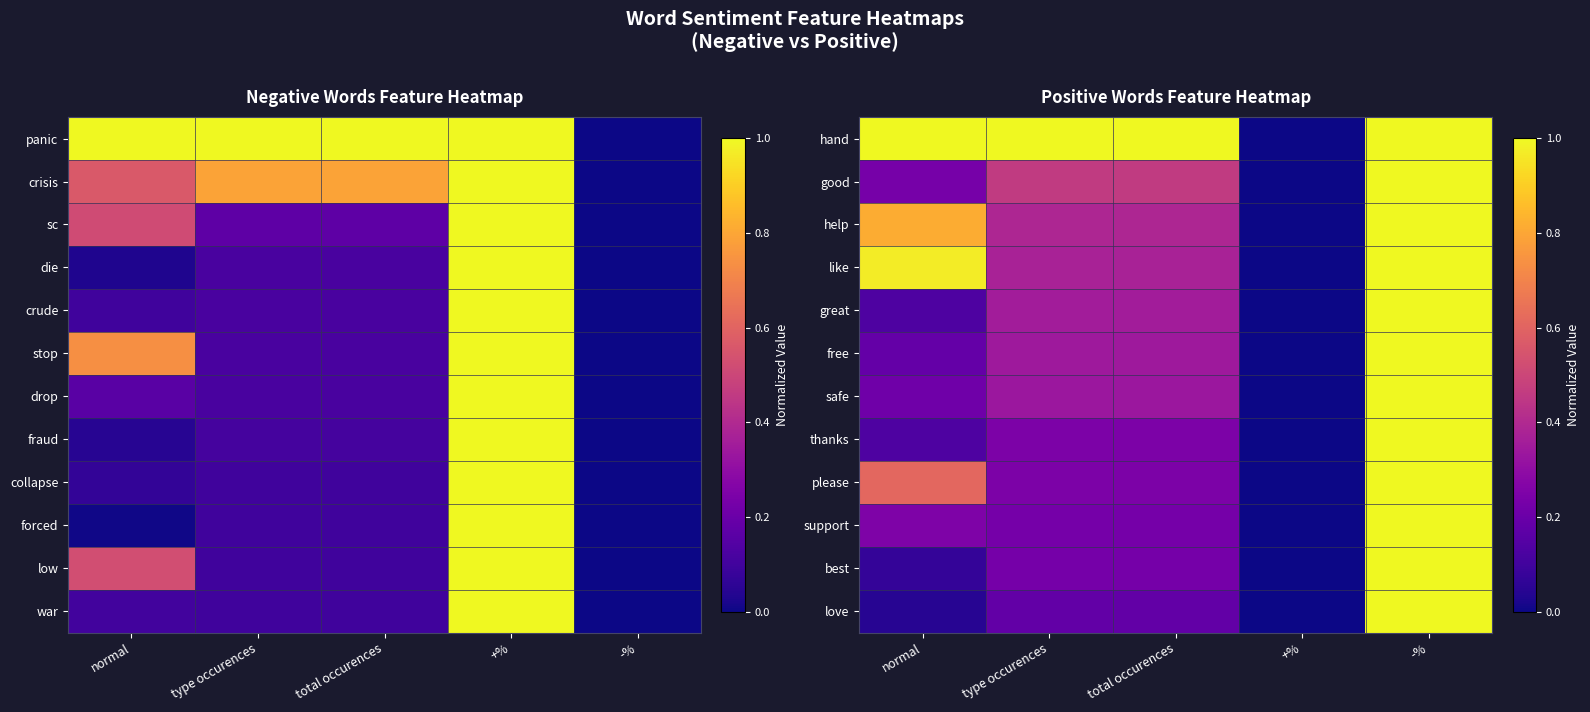

What is the highest value of the please series?

1.0